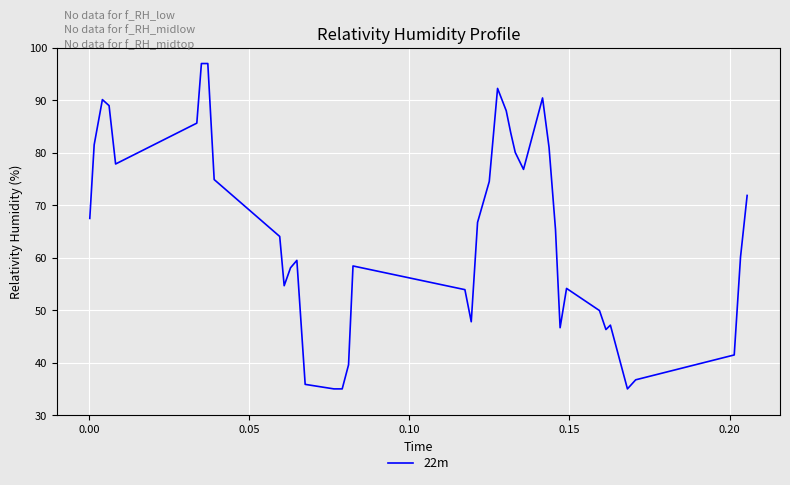

Count the number of categories in the chart.

40